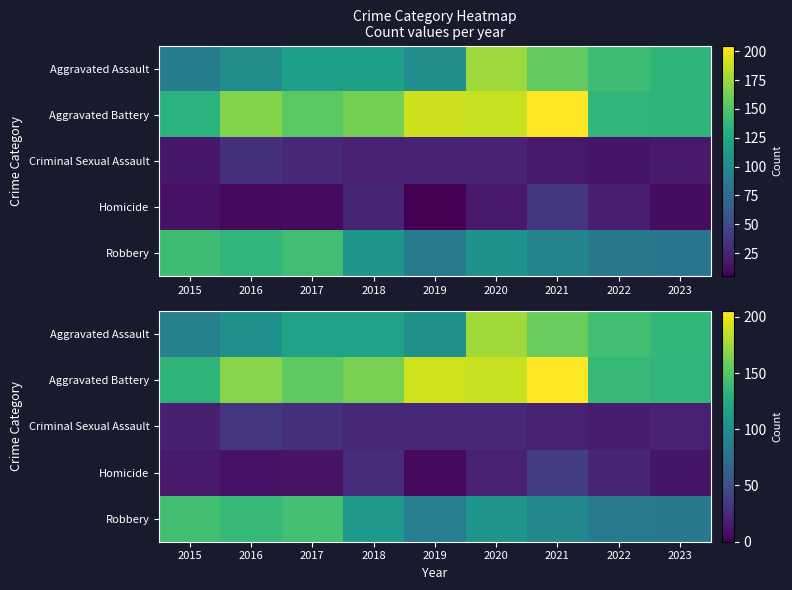

Which has a higher value, 2019 or 2020?

2020